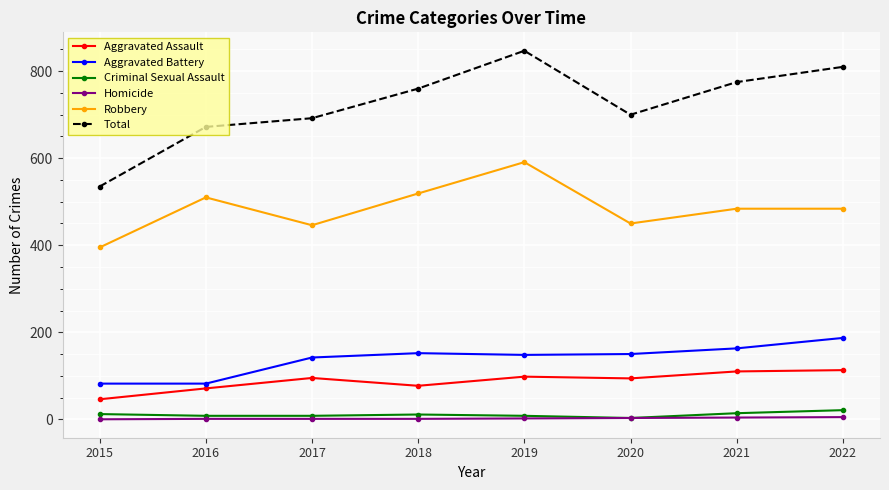

At which category does Total reach its first local peak?

2019